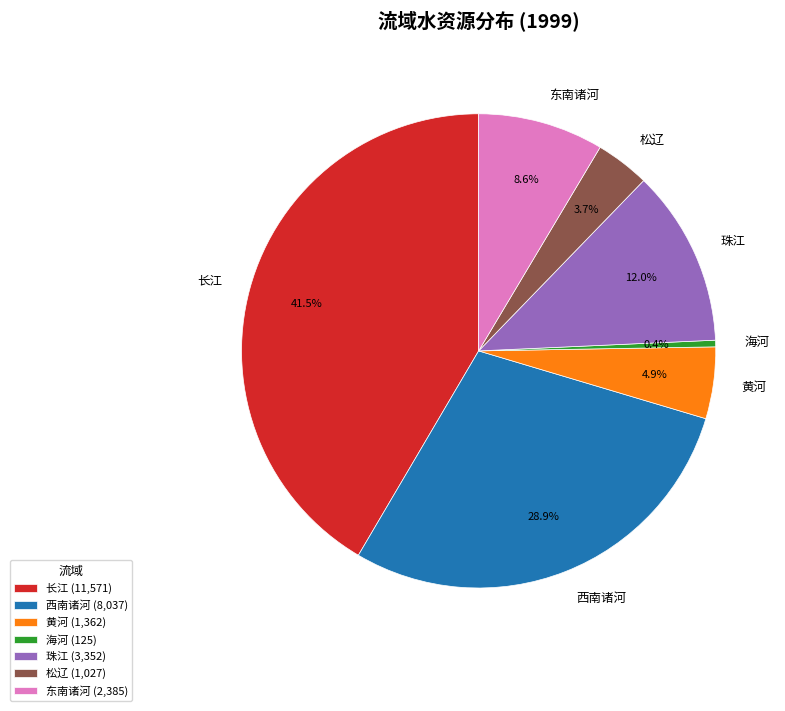

Does 海河 represent more than half of the total?

No